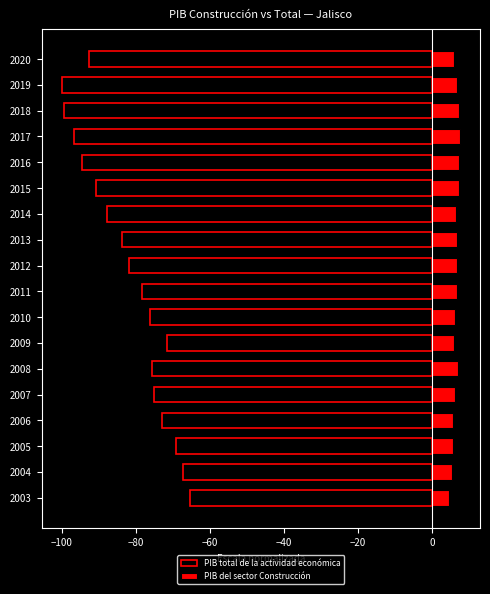

Between 2003 and 2009, which series saw the biggest shift?

PIB total de la actividad económica